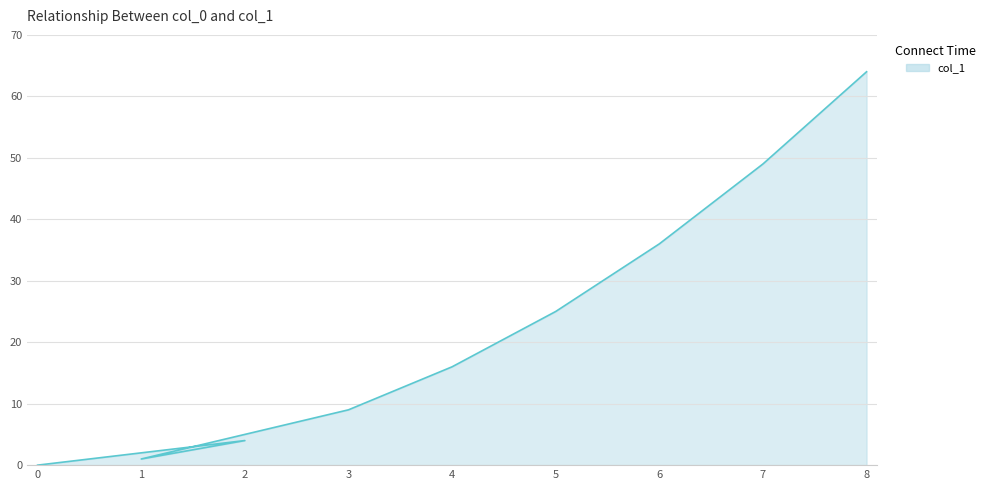

Between 4 and 2, which is larger?

4